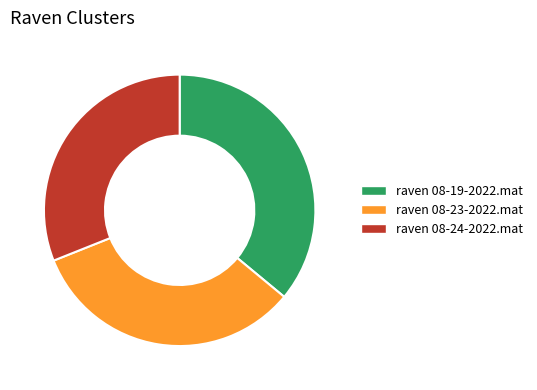

Is the sum of raven 08-23-2022.mat and raven 08-19-2022.mat greater than half?

Yes